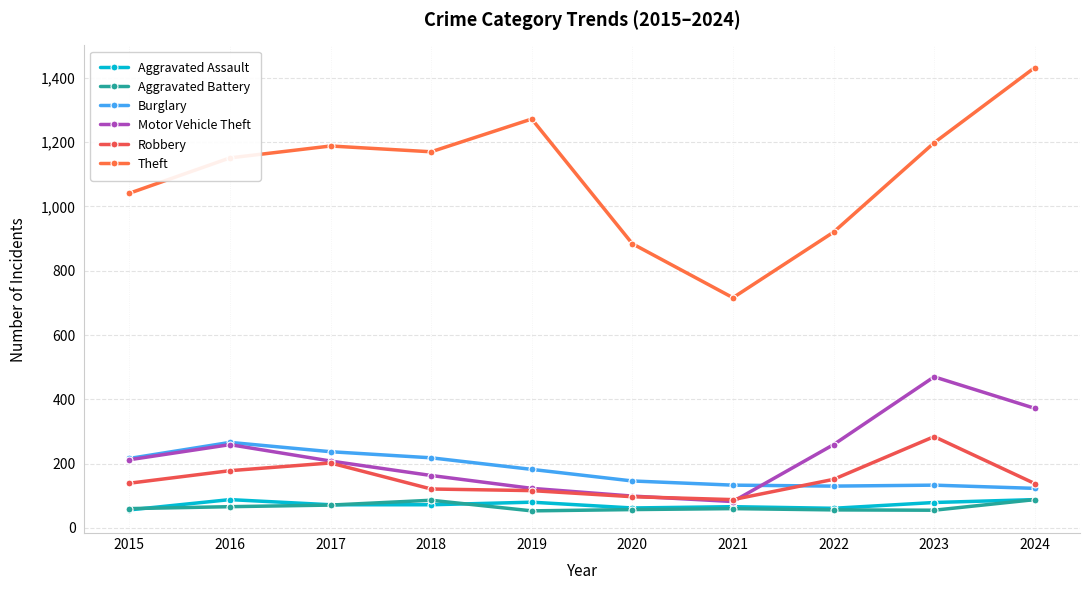

How many intersections are there between Burglary and Motor Vehicle Theft?

1